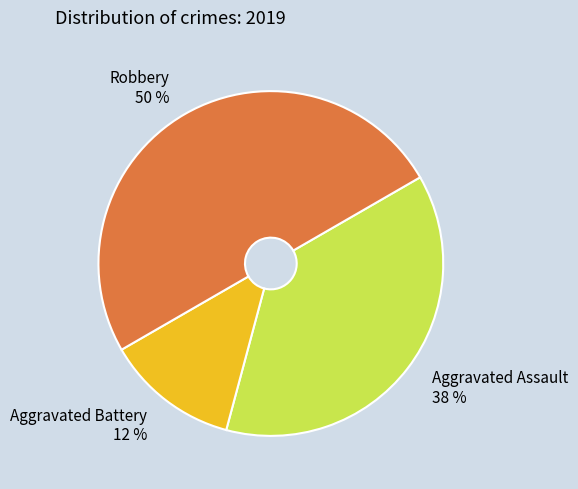

Count the number of slices in the pie.

3